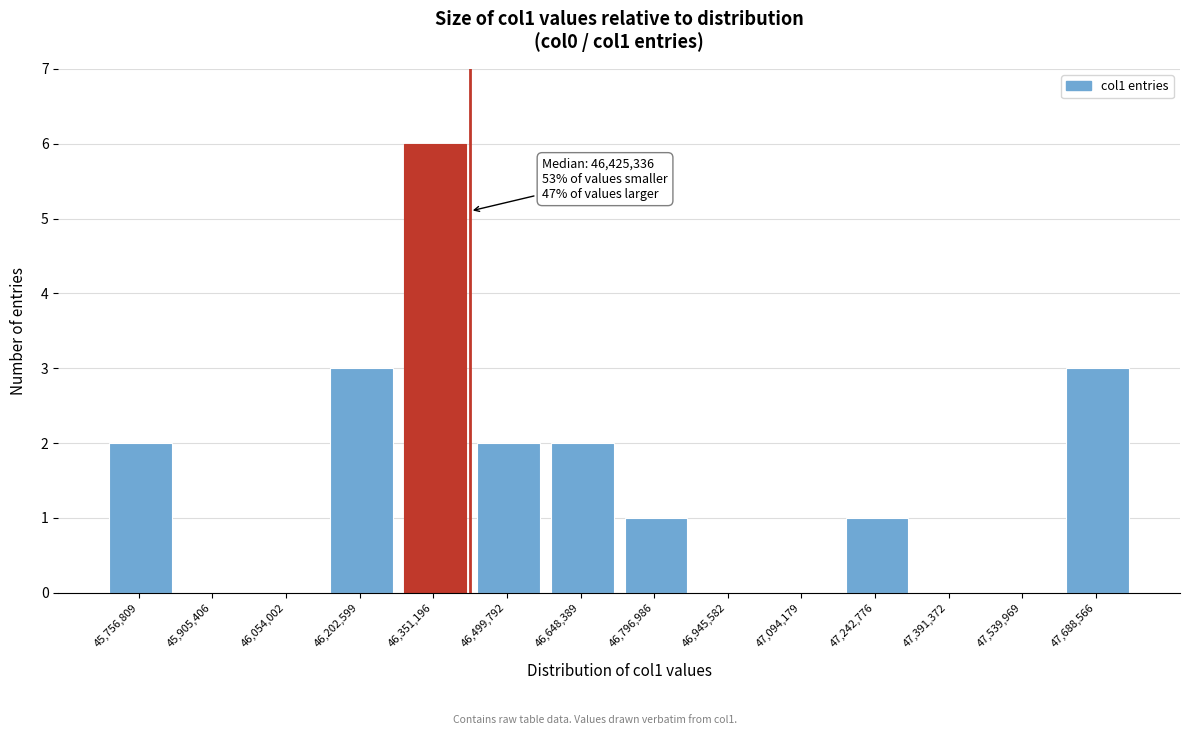

Over which range of the x-axis is the bar tallest?

46300000 to 46440000